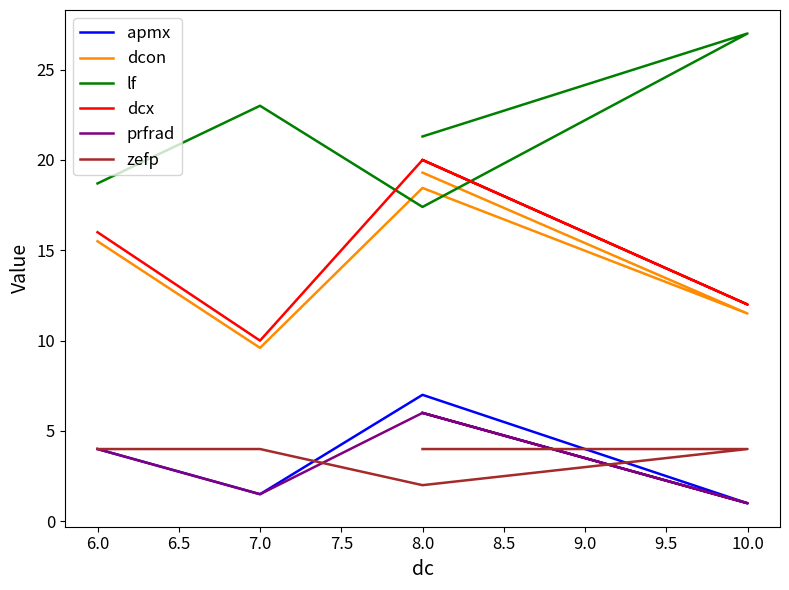

What is the spread (max minus min) of values at 8.0?

18.0